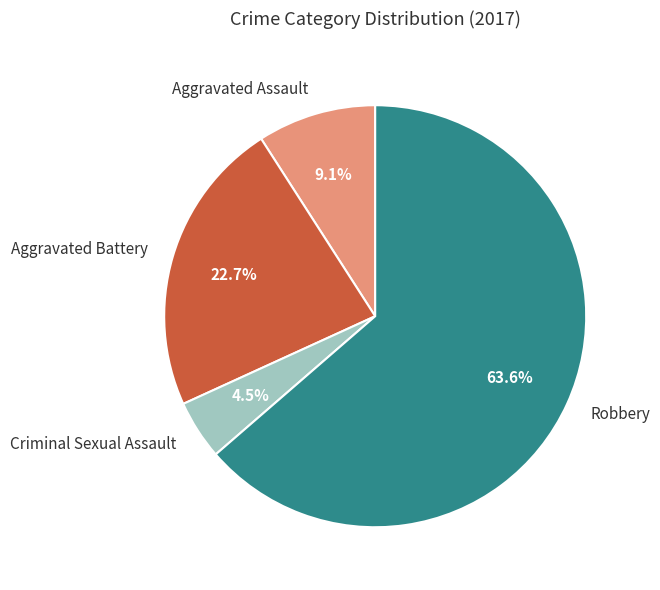

Rank the categories by value from lowest to highest.

Criminal Sexual Assault, Aggravated Assault, Aggravated Battery, Robbery